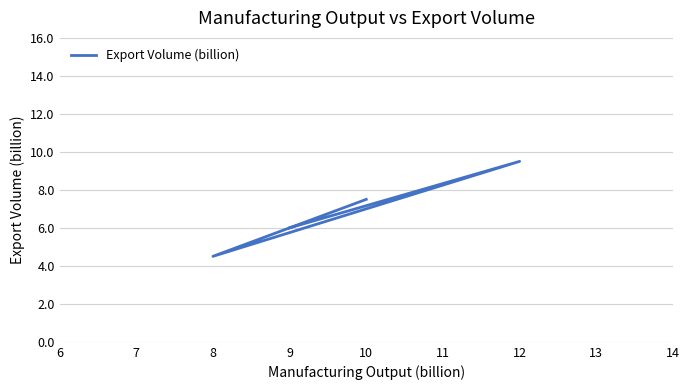

How many lines are shown in the chart?

1